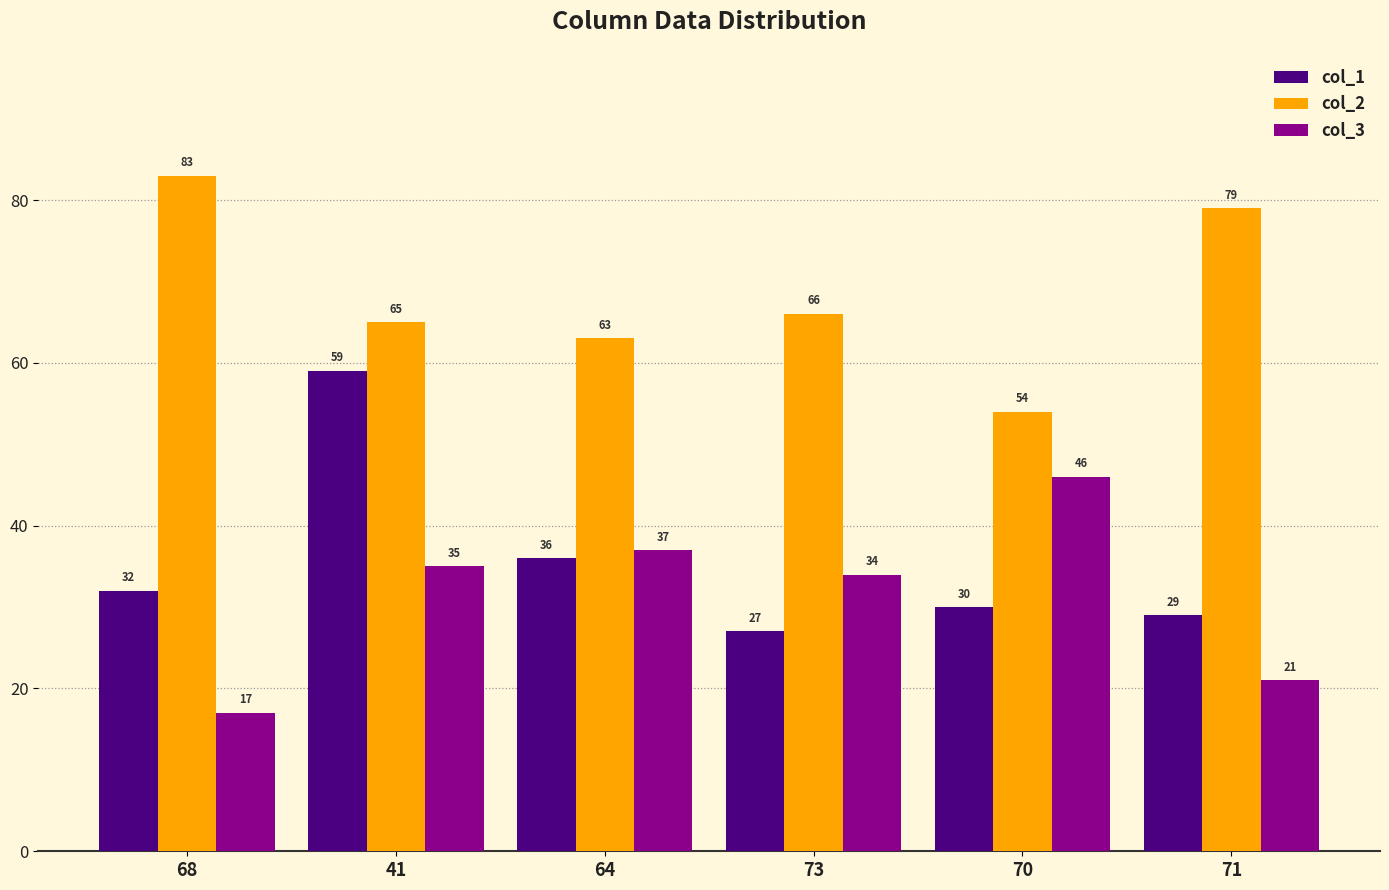

What is the difference between the highest and lowest values at 73?

39